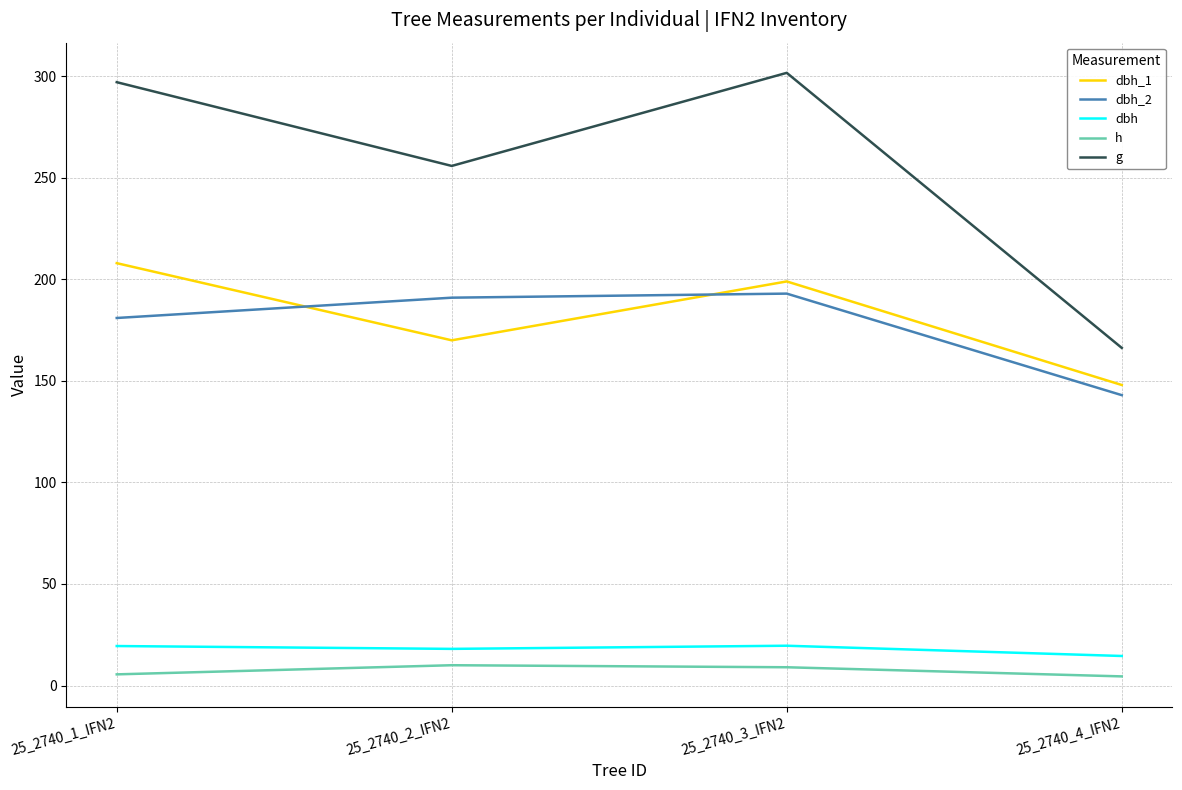

True or false: dbh_1 has a value of 95.3 at 25_2740_3_IFN2.

False